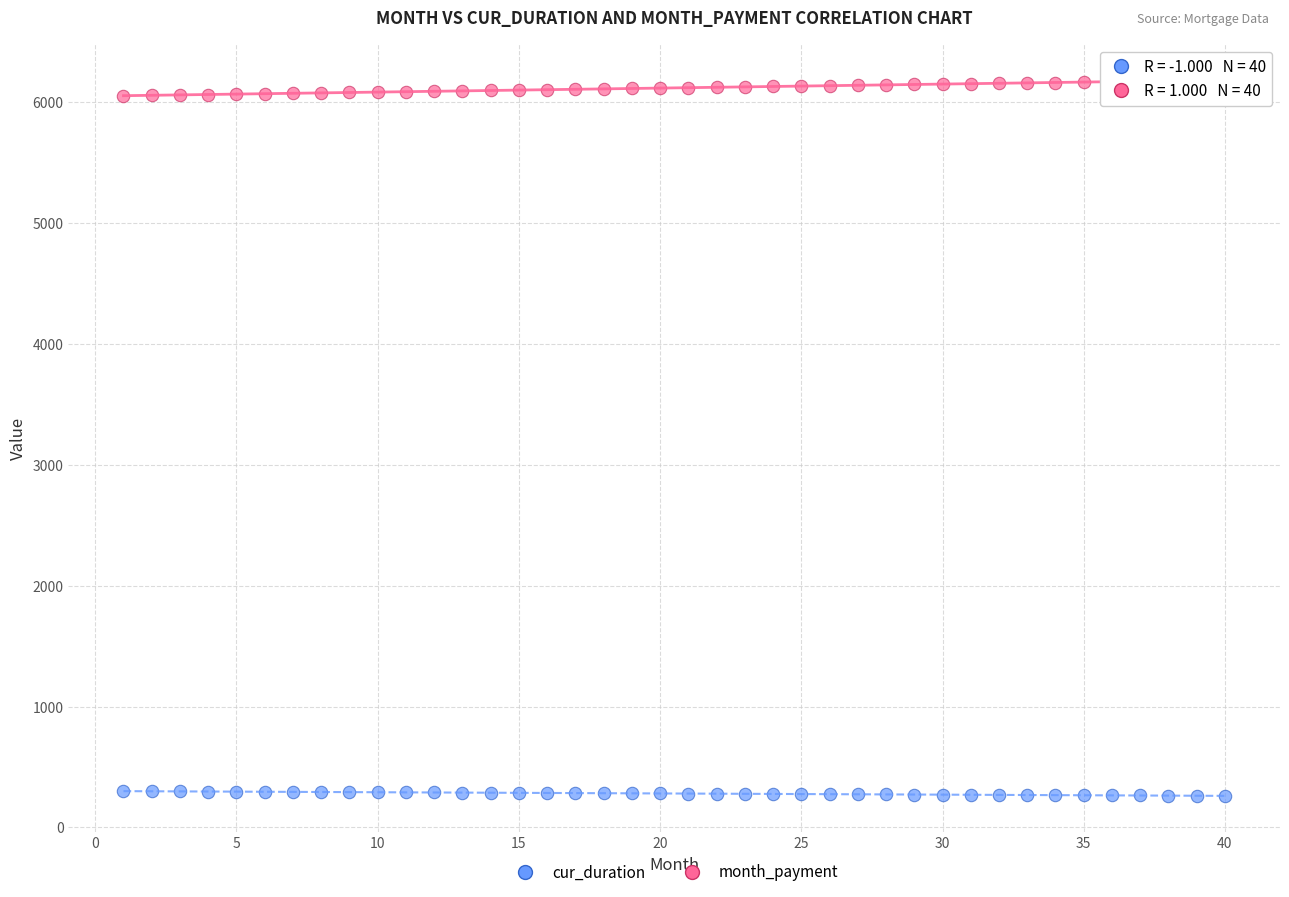

Across all data points, what is the range of Y values (max minus min)?

5922.5